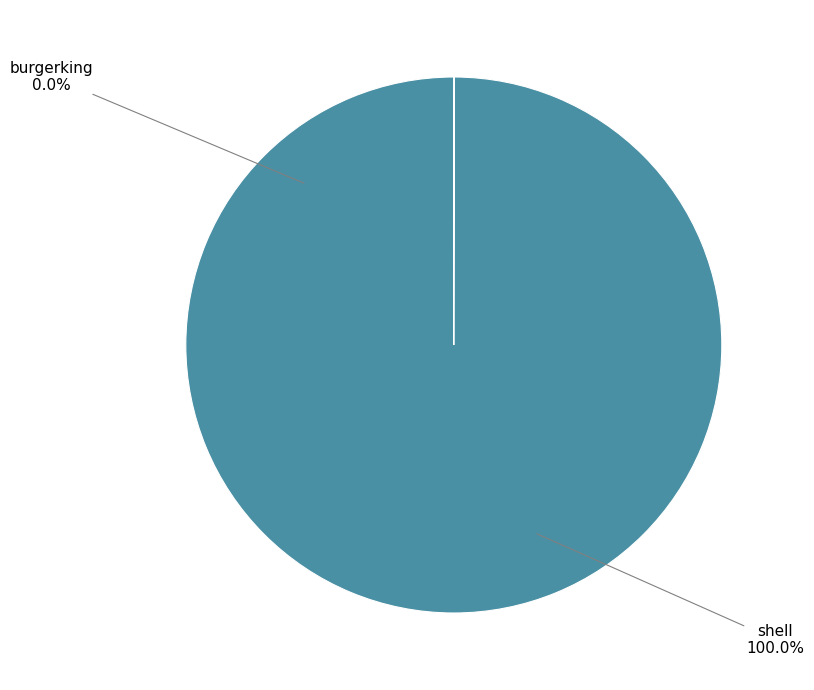

What is the smallest slice in the pie chart?

burgerking